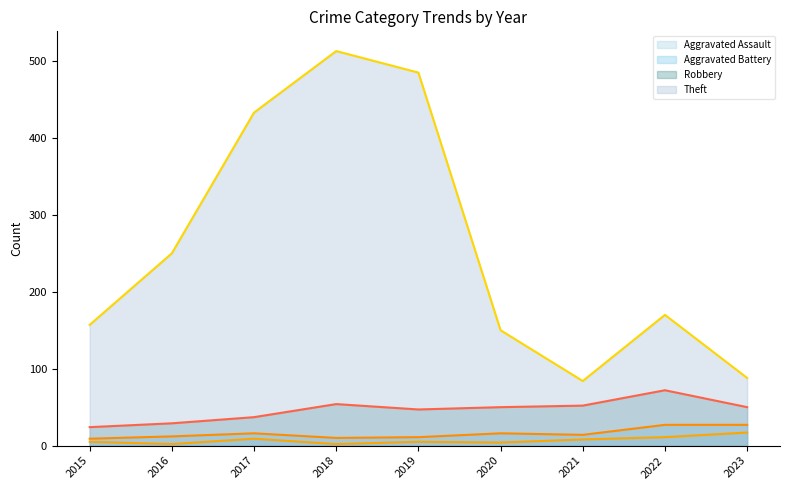

What is the approximate value of Theft (line) at 2021?

84